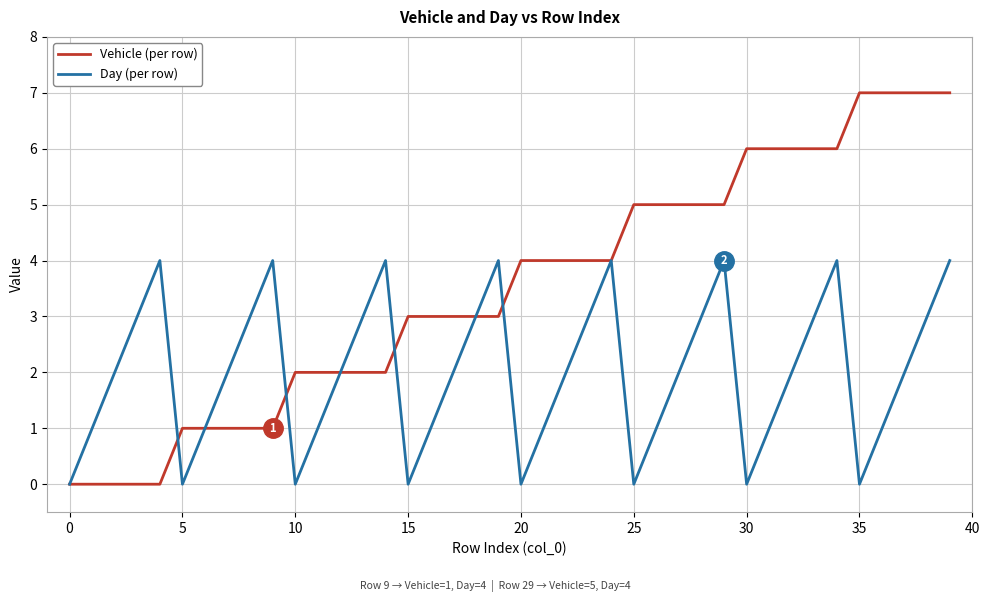

In Day (per row), how many points are higher than both neighbors (excluding endpoints)?

7